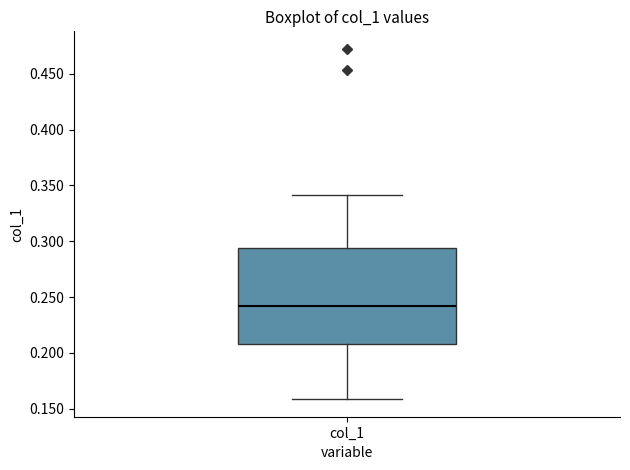

Transcribe this box plot: give where the median line is, the range the box spans, and where the two whiskers end, as read against the y-axis. The values are not printed on the chart, so give them approximately, as read against the axis.

median 0.240, box 0.210 to 0.295, whiskers 0.160 to 0.340